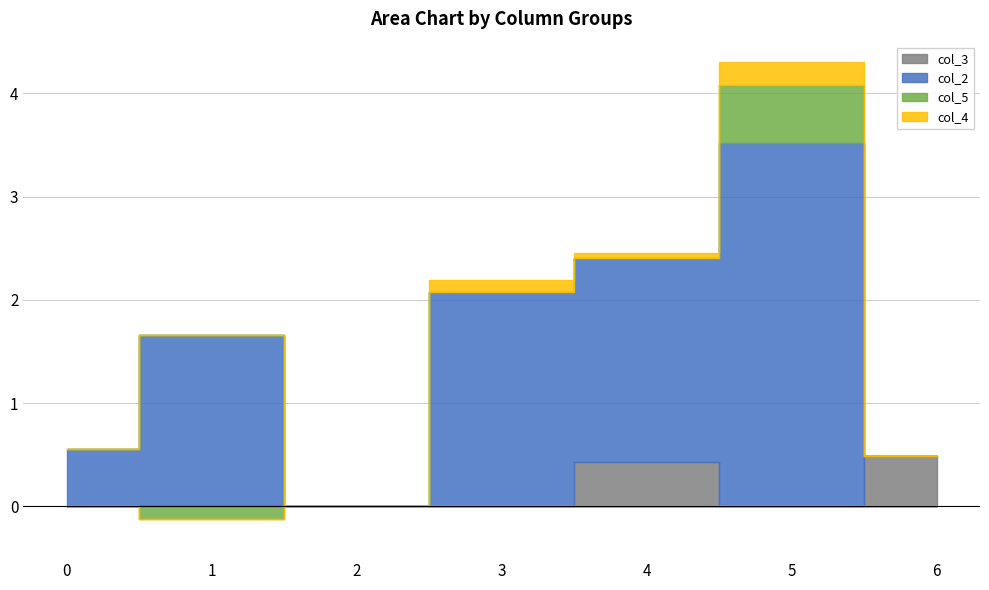

What is the difference between the highest and lowest values at 3?

2.1